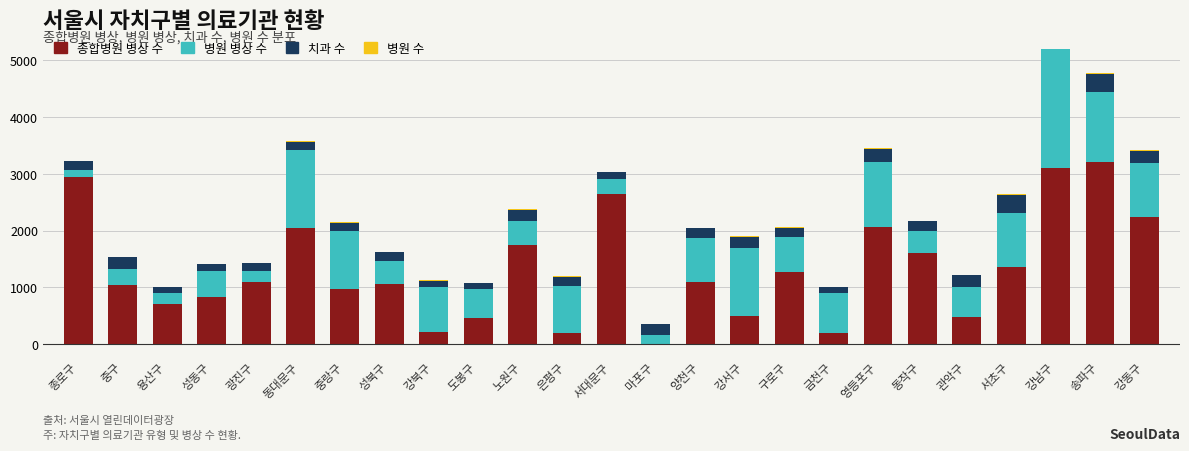

Reading left to right, what are all the values shown in this chart?

종합병원 병상 수: 종로구=2942	중구=1048	용산구=706	성동구=828	광진구=1093	동대문구=2050	중랑구=976	성북구=1051	강북구=208	도봉구=449	노원구=1738	은평구=200	서대문구=2642	마포구=0	양천구=1100	강서구=500	구로구=1274	금천구=189	영등포구=2061	동작구=1599	관악구=472	서초구=1356	강남구=3105	송파구=3203	강동구=2245
병원 병상 수: 종로구=121	중구=275	용산구=192	성동구=456	광진구=188	동대문구=1364	중랑구=1010	성북구=414	강북구=791	도봉구=522	노원구=438	은평구=815	서대문구=269	마포구=157	양천구=764	강서구=1188	구로구=608	금천구=704	영등포구=1147	동작구=401	관악구=534	서초구=959	강남구=2107	송파구=1247	강동구=954
치과 수: 종로구=163	중구=206	용산구=106	성동구=119	광진구=152	동대문구=153	중랑구=143	성북구=150	강북구=118	도봉구=101	노원구=191	은평구=167	서대문구=120	마포구=194	양천구=173	강서구=195	구로구=168	금천구=104	영등포구=228	동작구=166	관악구=202	서초구=313	강남구=581	송파구=305	강동구=209
병원 수: 종로구=2	중구=3	용산구=2	성동구=5	광진구=3	동대문구=13	중랑구=14	성북구=5	강북구=8	도봉구=5	노원구=7	은평구=11	서대문구=5	마포구=1	양천구=5	강서구=15	구로구=8	금천구=6	영등포구=10	동작구=5	관악구=8	서초구=10	강남구=33	송파구=14	강동구=15